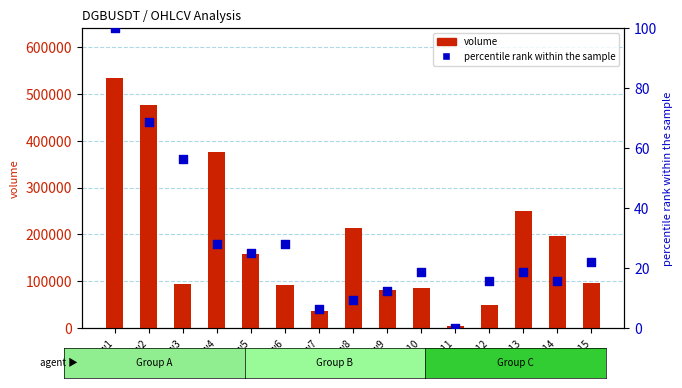

Is the value of percentile rank within the sample at row10 greater than the value of volume at row2?

No